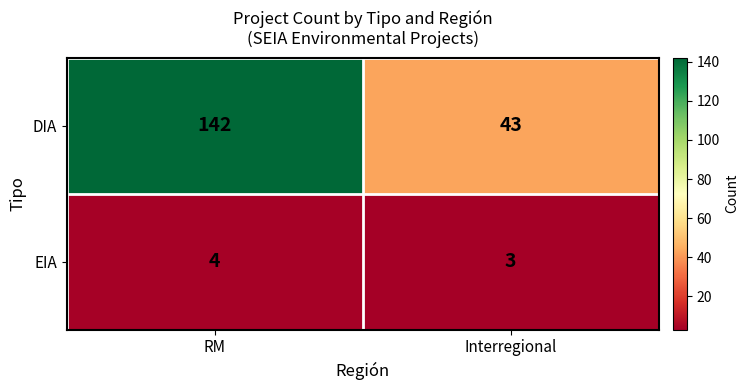

Rank the series by their average value, from highest to lowest.

DIA, EIA